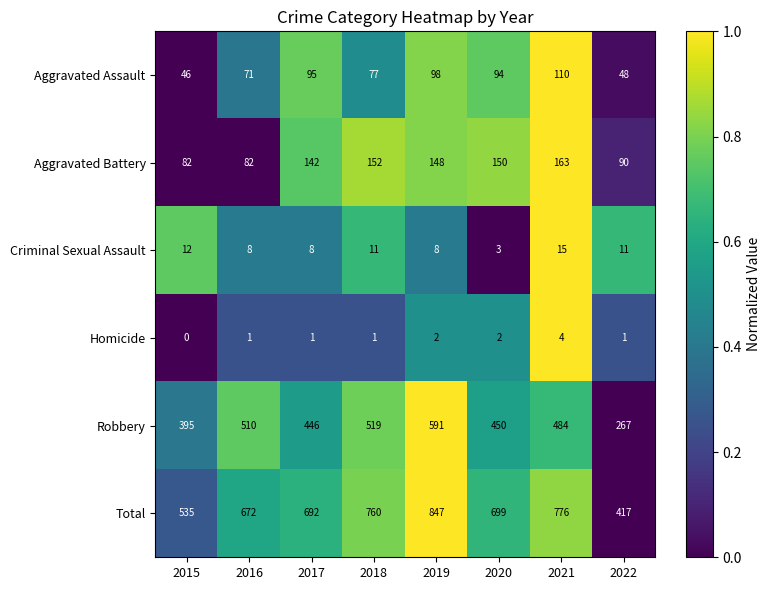

What is the difference between the highest and lowest values at 2020?

697